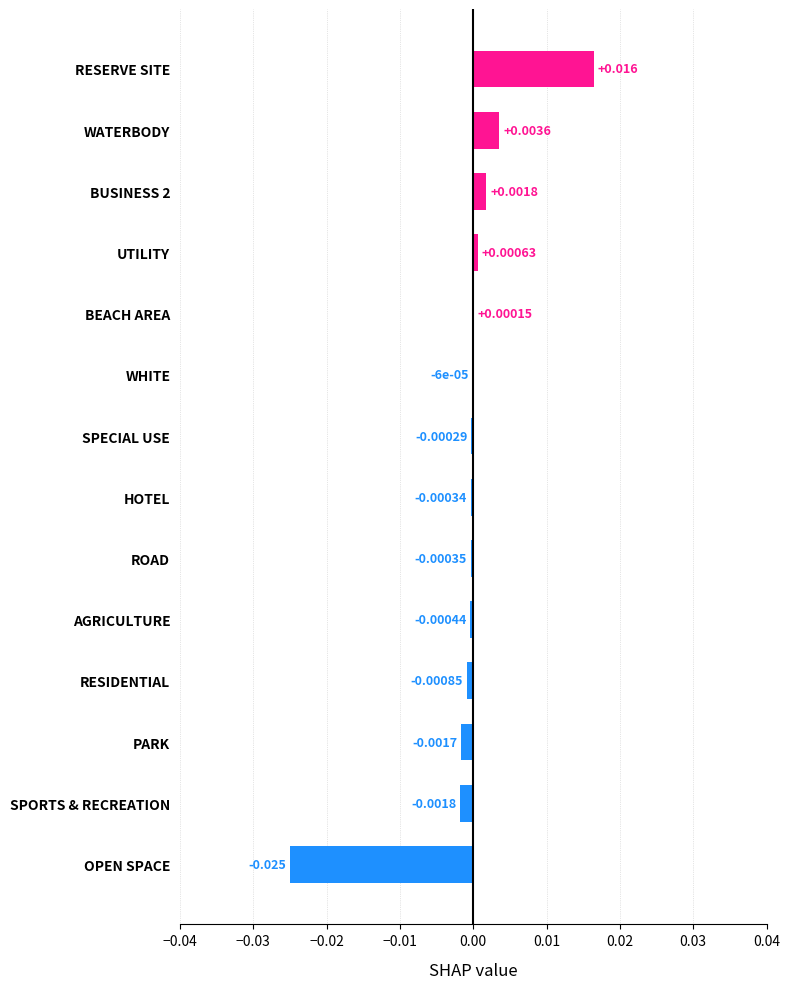

Which label corresponds to the largest value in the chart?

RESERVE SITE